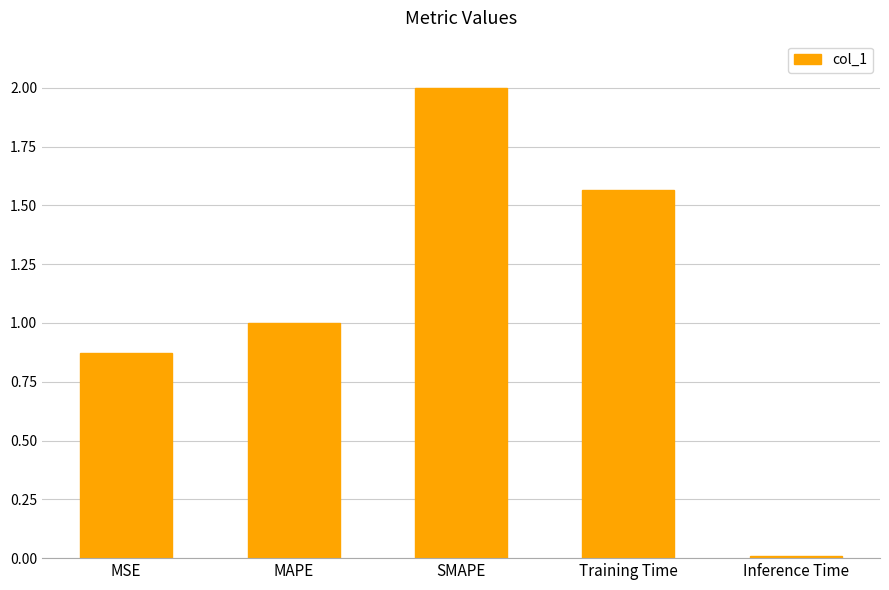

Which label corresponds to the largest value in the chart?

SMAPE